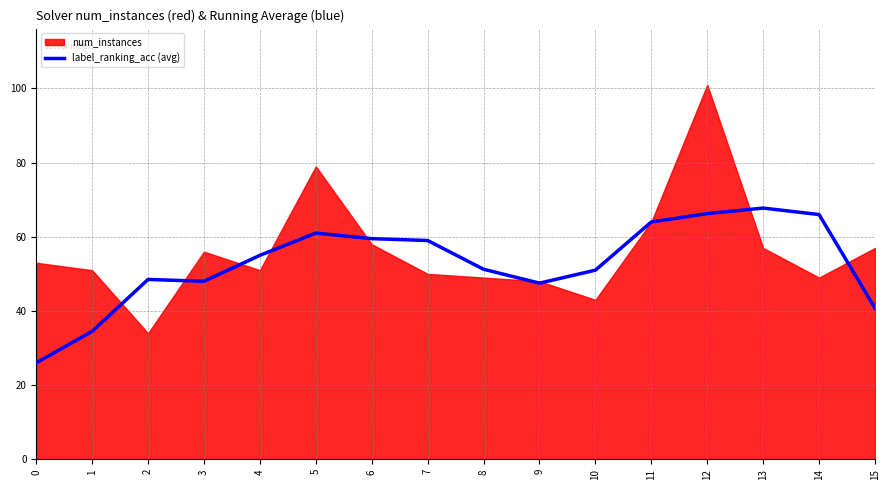

What is the minimum value for label_ranking_acc (avg)?

26.0